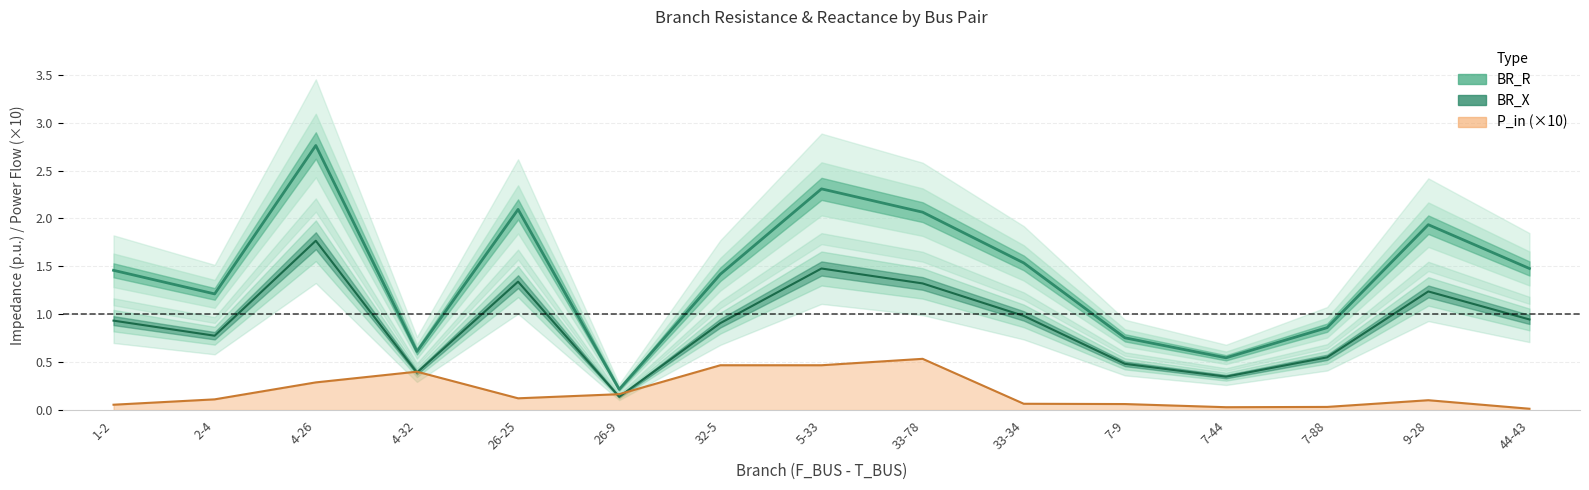

How many times do BR_X and P_in_abs cross each other?

4